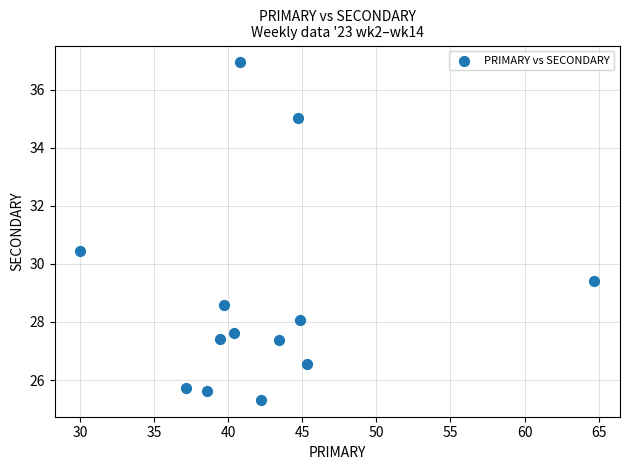

What Y value in the scatter plot is closest to 31?

30.4